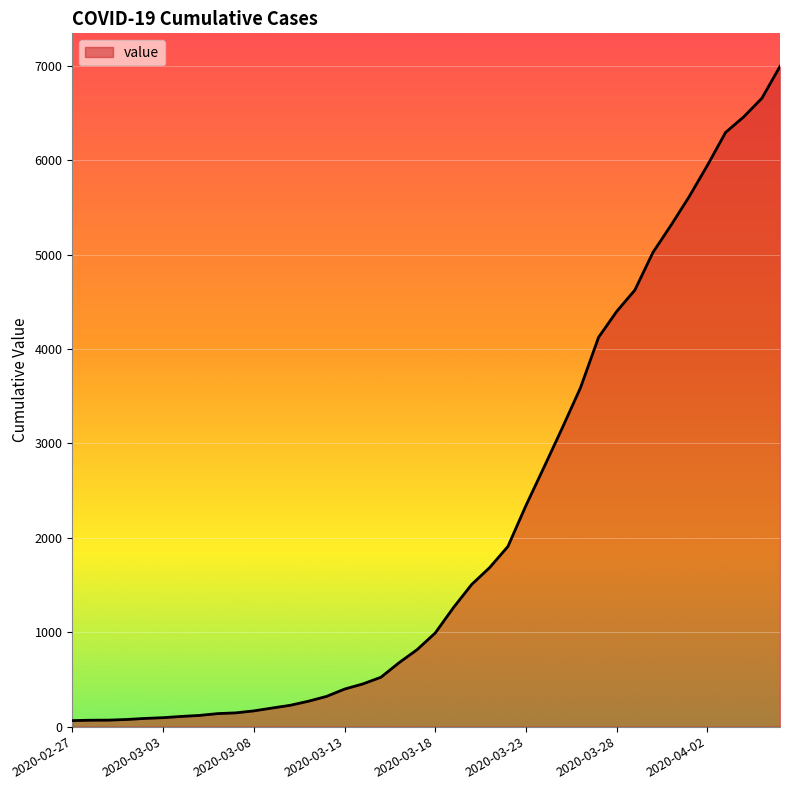

What is the greatest value displayed?

6995